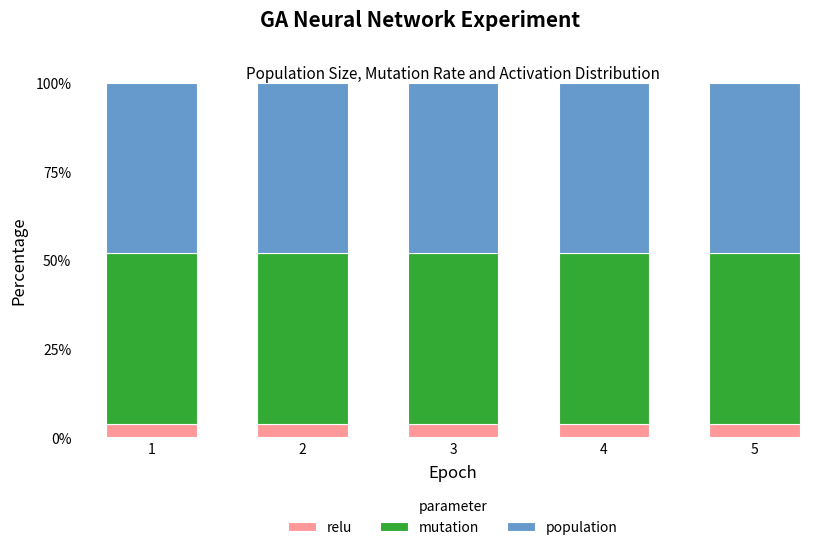

What is the total value across all series at 2?

1.0